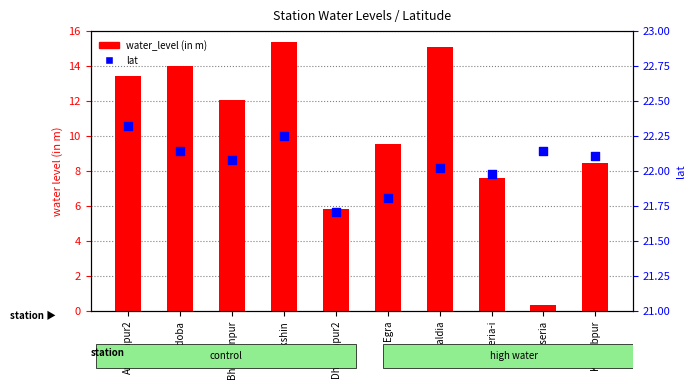

Which series has the widest spread of Y values?

water_level (in m)